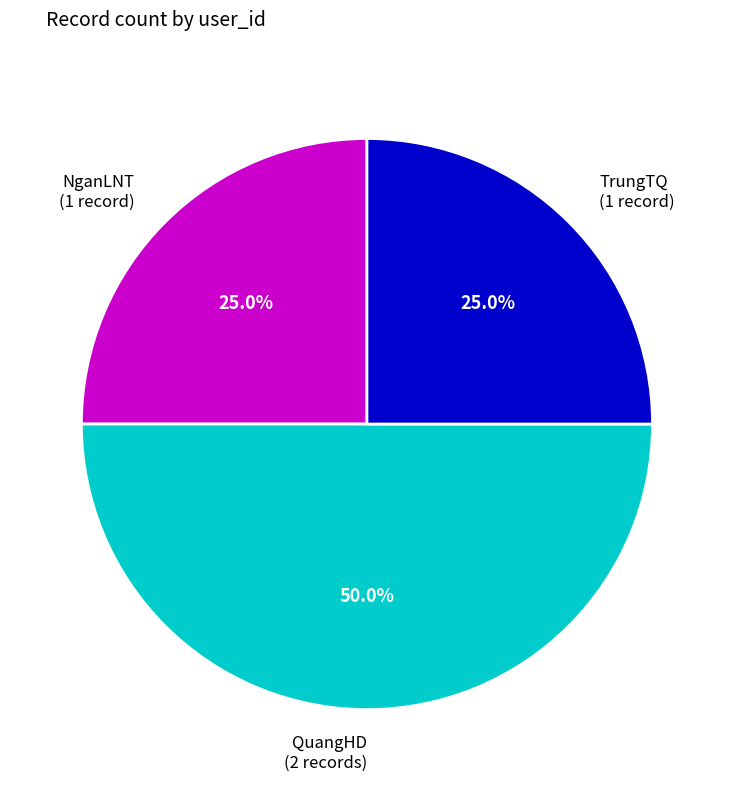

How many segments does this pie chart have?

3